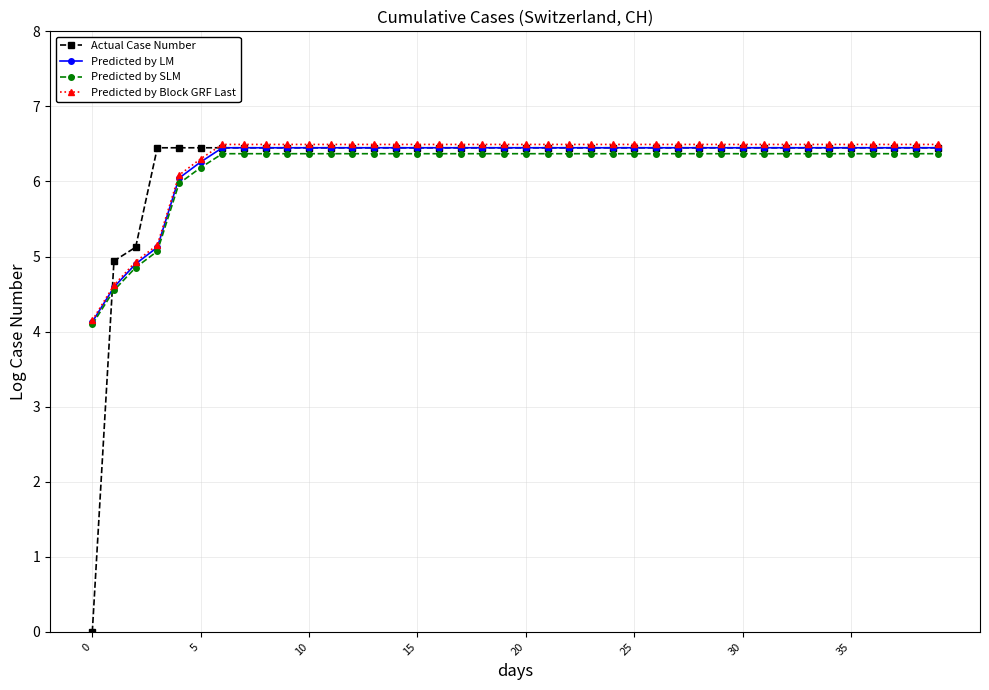

What is the value of the Predicted by LM point at the 17th from the left?

6.4